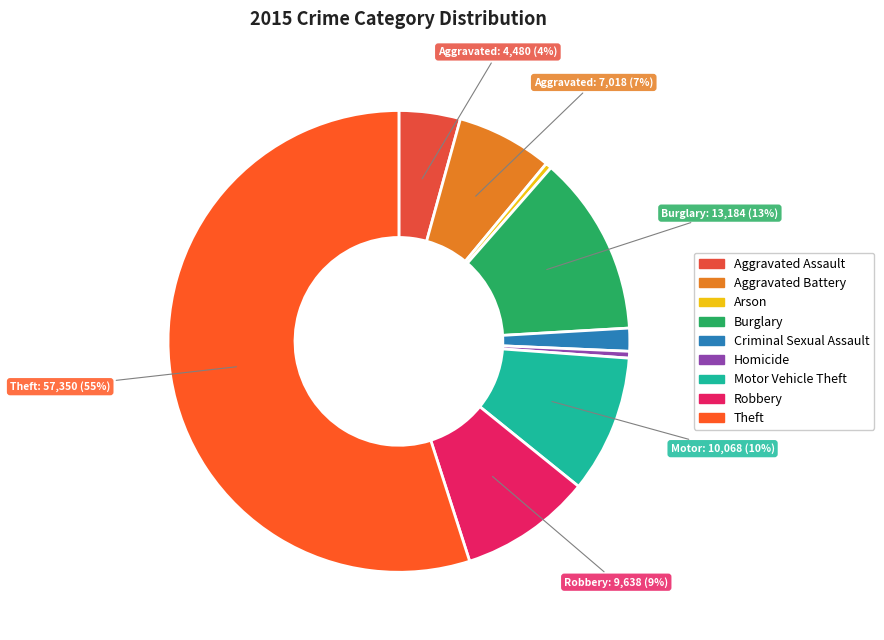

To the nearest percent, what is the difference between the largest and smallest slice percentages?

55%